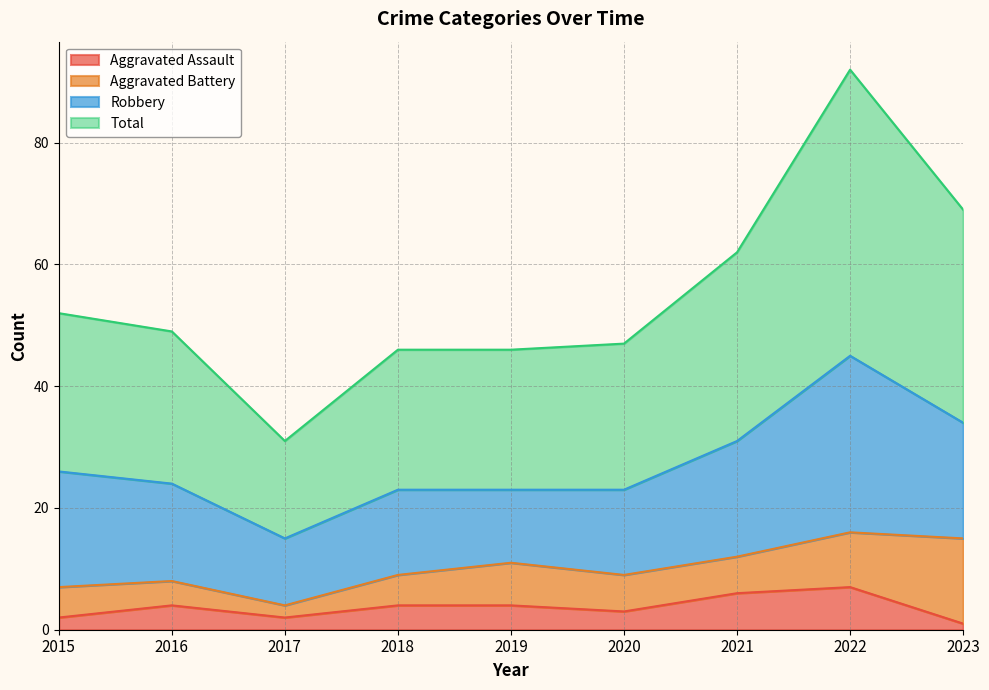

What is the sum of all Aggravated Assault values?

33